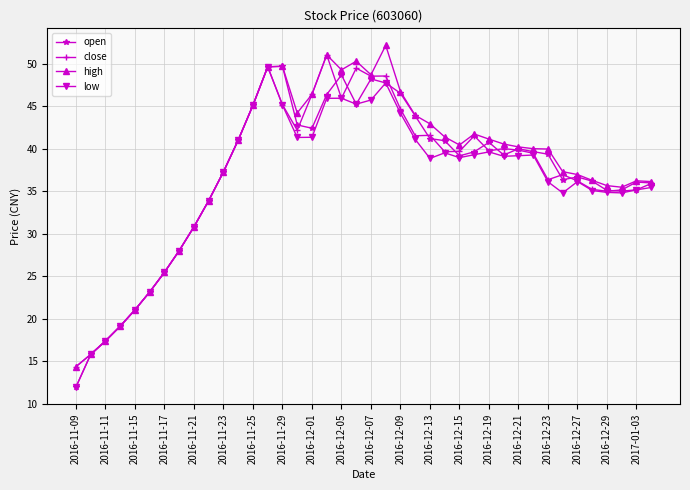

How many data points in low are above 38?

21